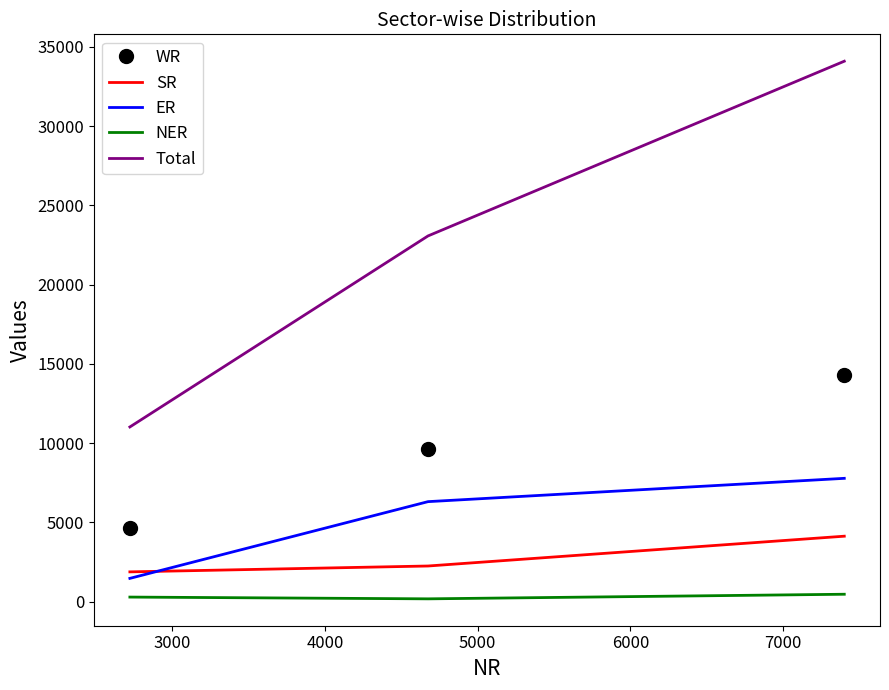

List the series in order of their peak value, lowest first.

NER, SR, ER, WR, Total